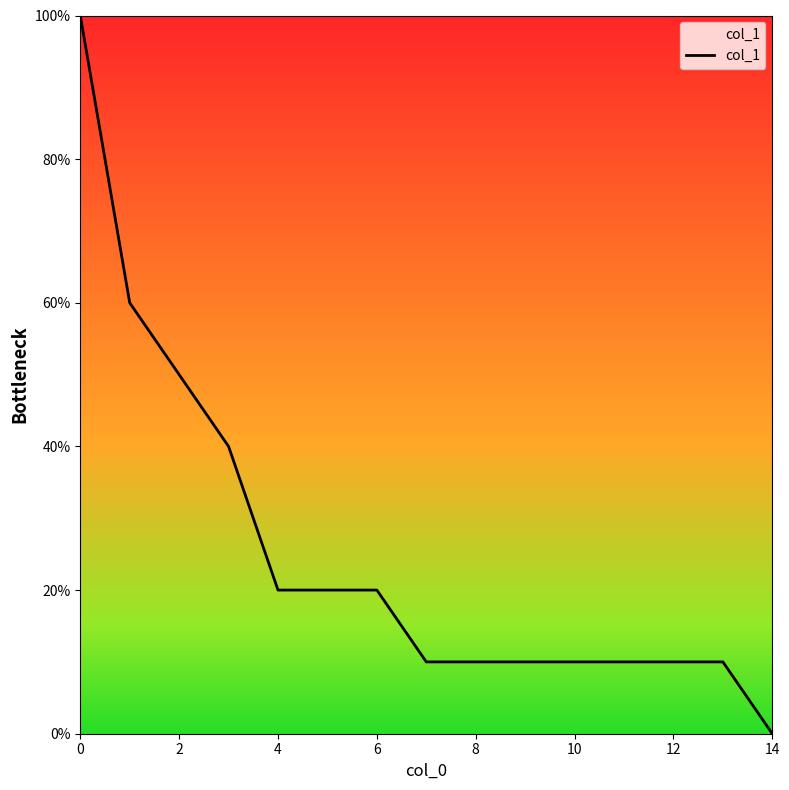

Does the chart display data point markers on the line(s)?

No